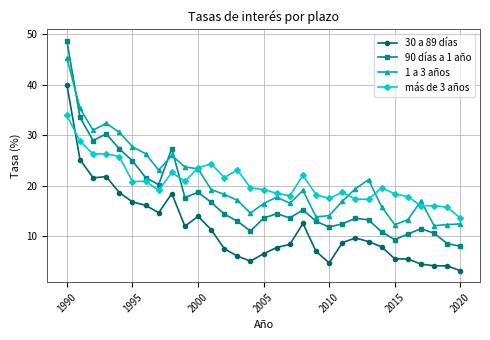

How many categories are shown in the chart?

31